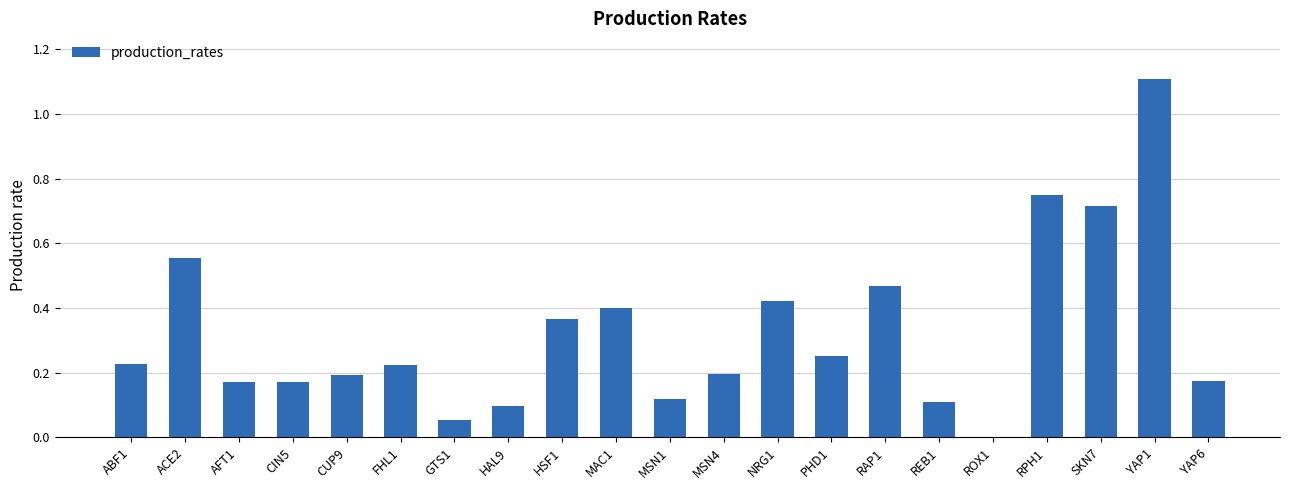

The value at RAP1 is 0.8. True or false?

False